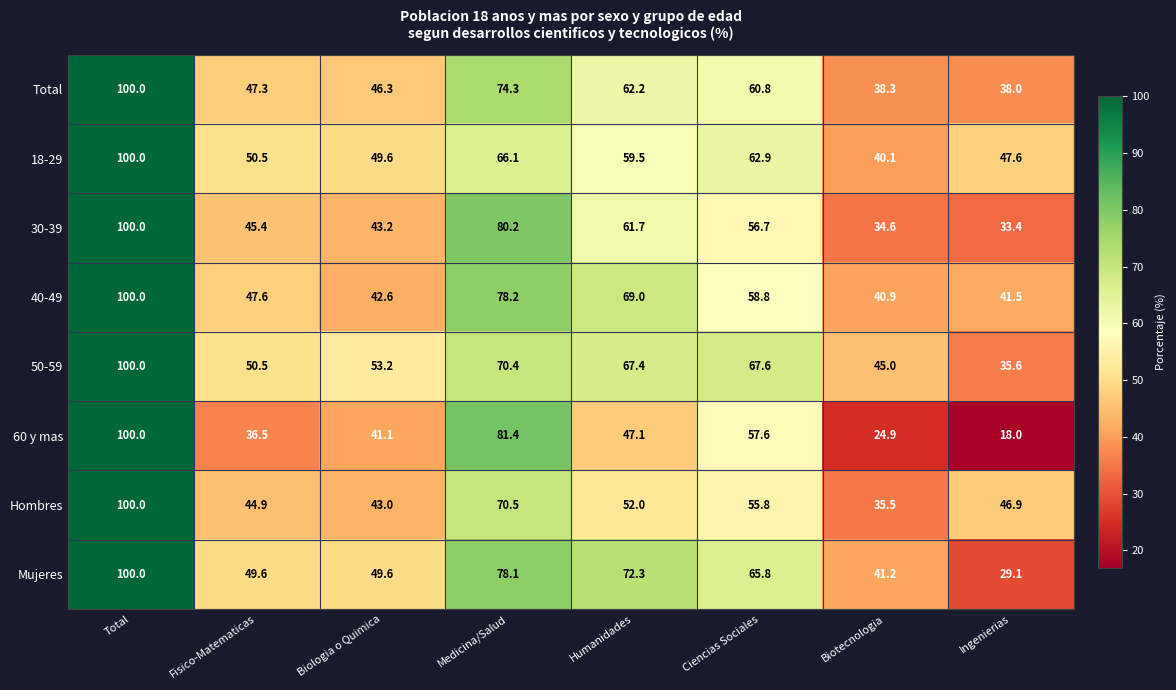

At Humanidades, list the series in order from largest to smallest.

Mujeres, 40-49, 50-59, Total, 30-39, 18-29, Hombres, 60 y mas